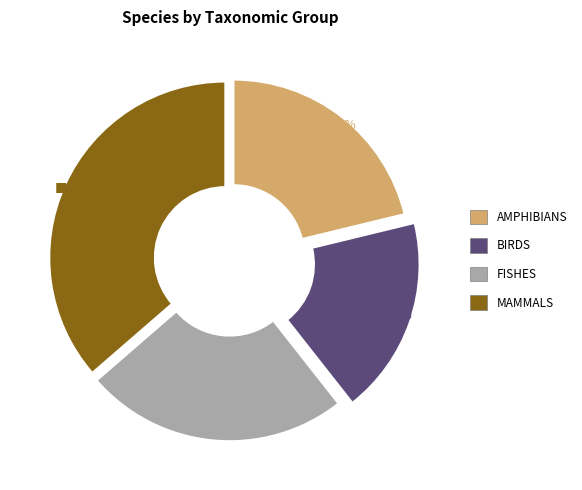

Which has a higher value, FISHES or AMPHIBIANS?

FISHES